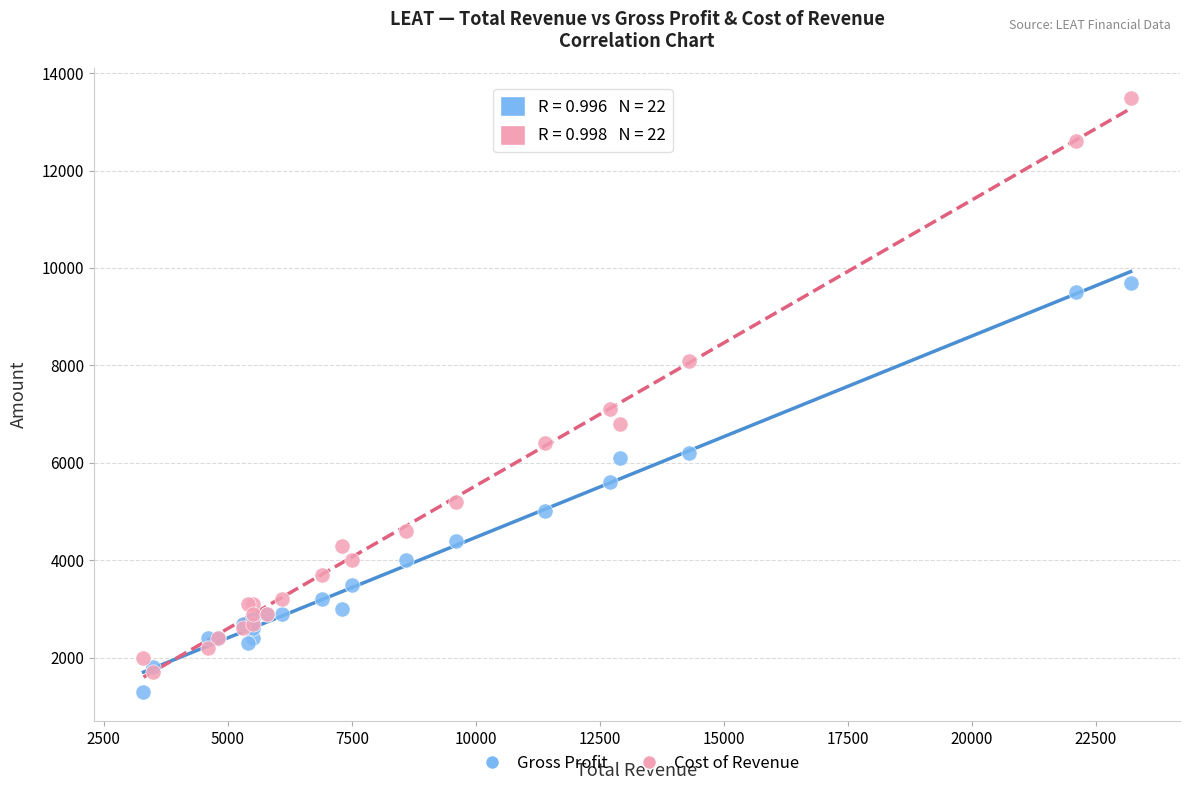

Which series contains the highest Y value?

Cost of Revenue